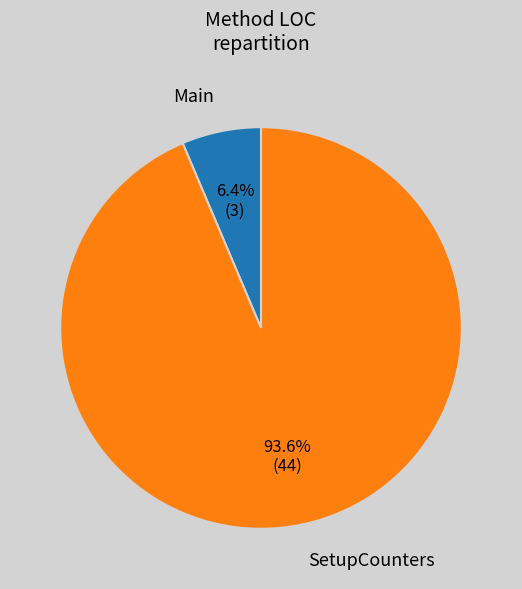

Is there any slice that represents more than half of the pie?

Yes